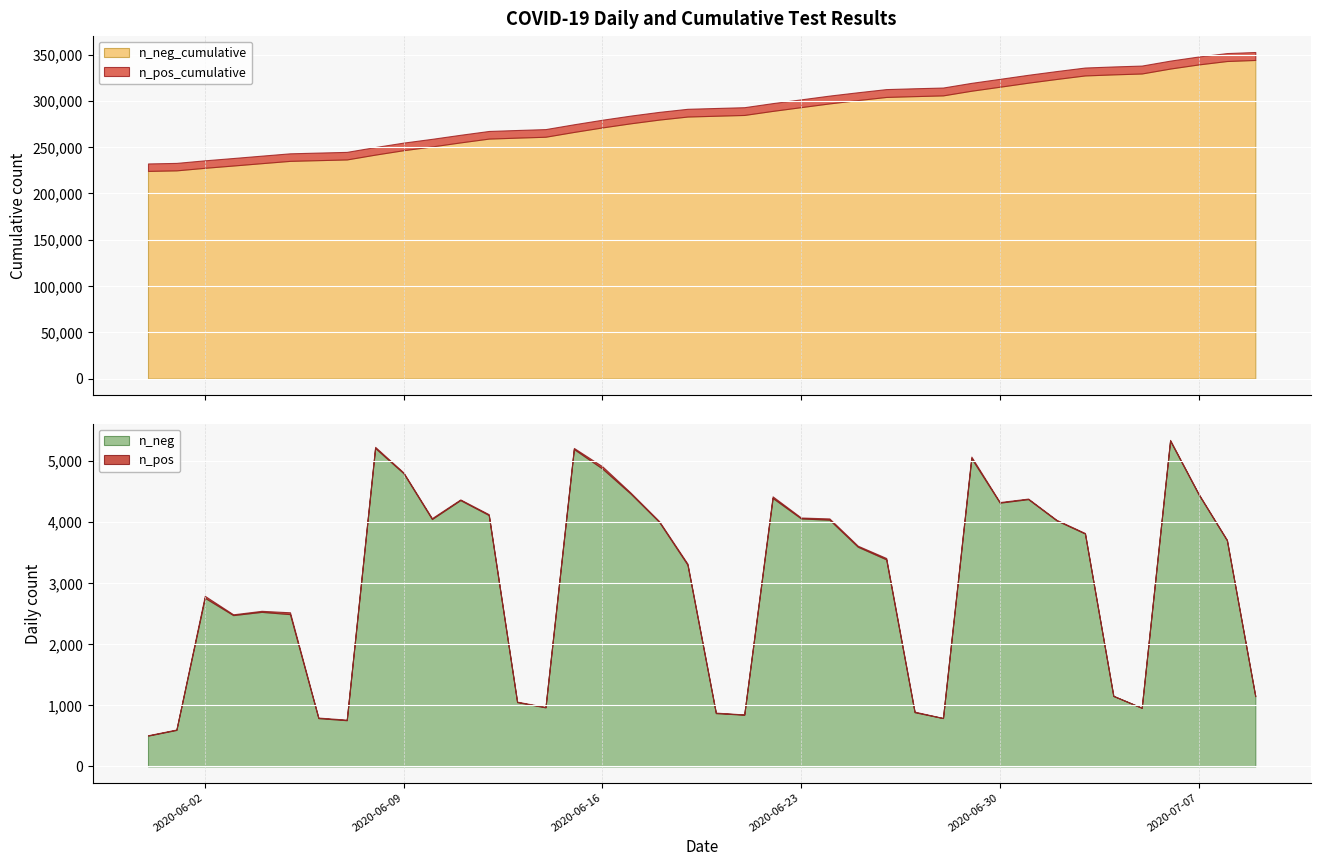

What is the sum of all n_neg values?

120374